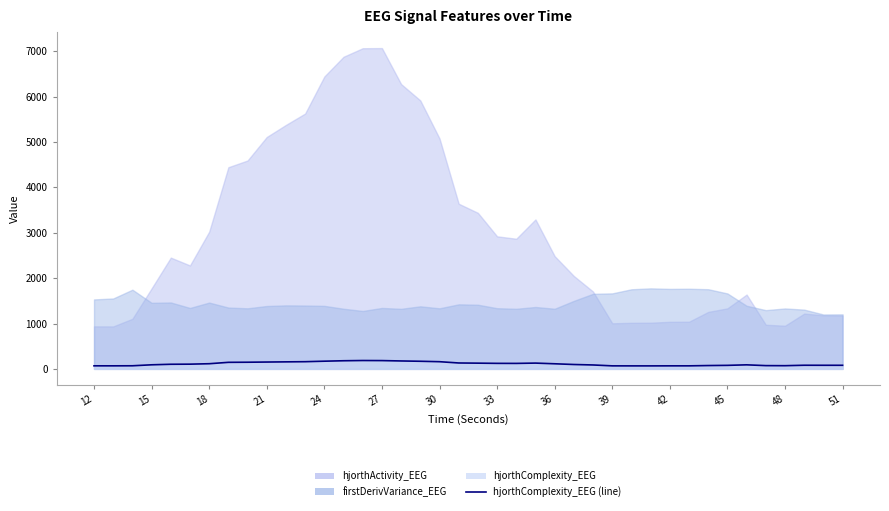

How many points are higher than both their immediate neighbors (excluding endpoints)?

4